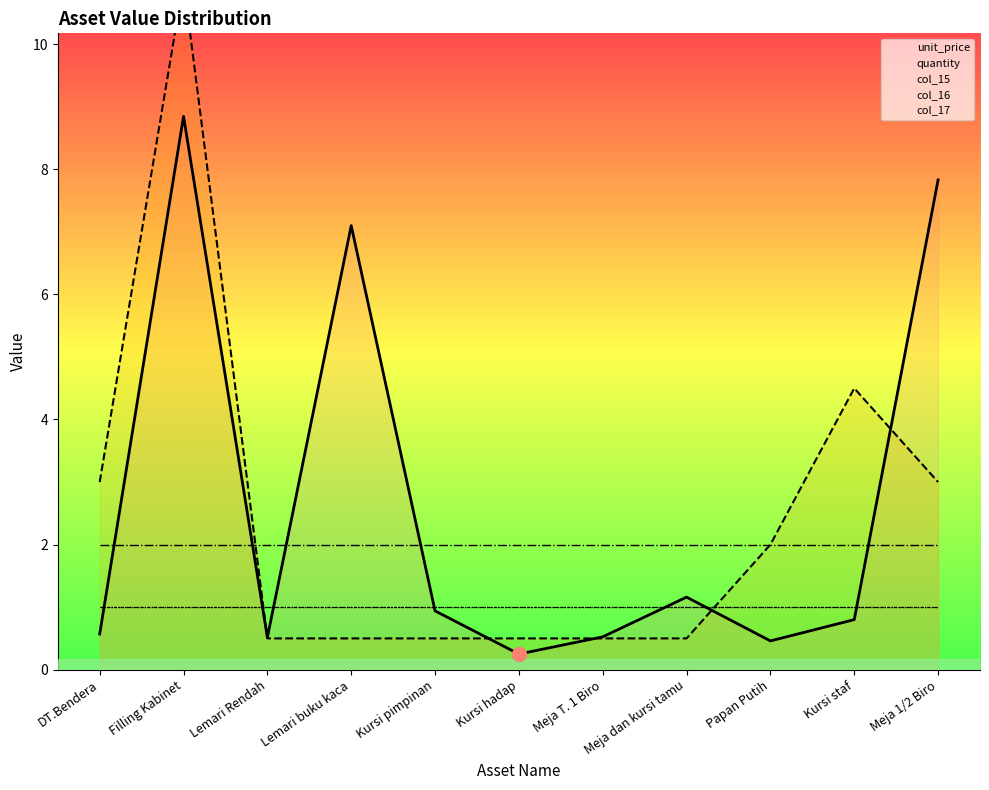

Which series has the largest total across all categories?

unit_price